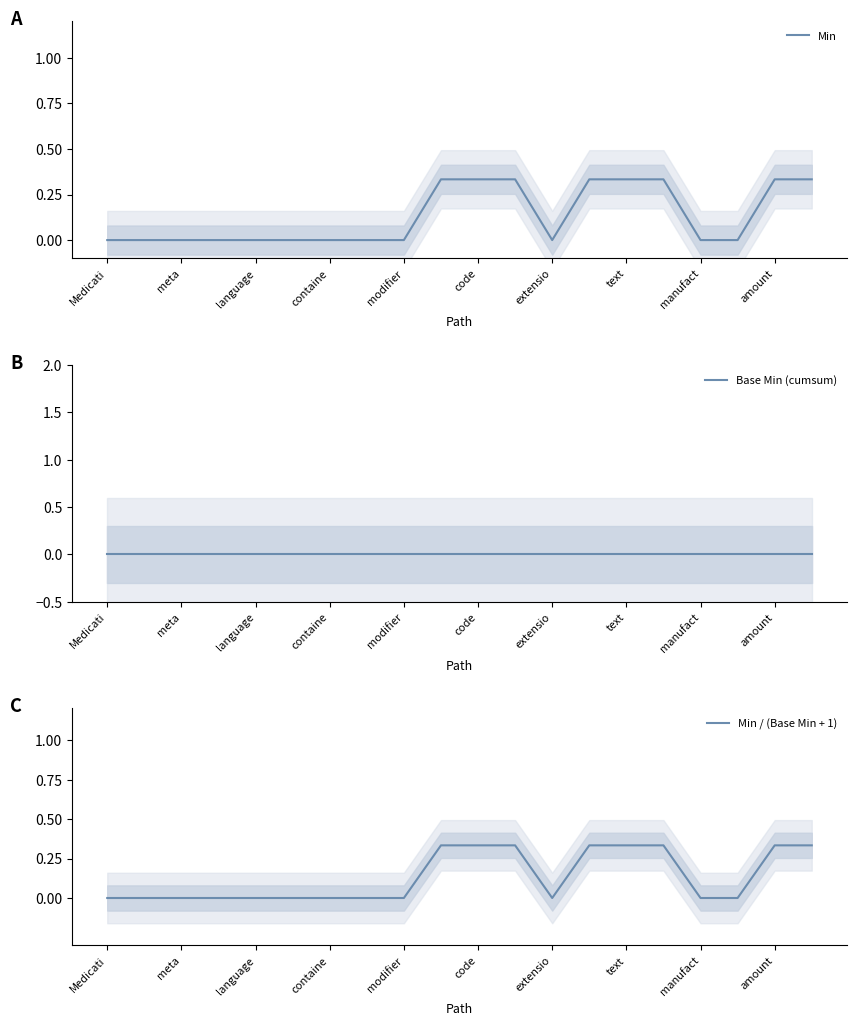

At which label is Min closest to 0?

Medicati